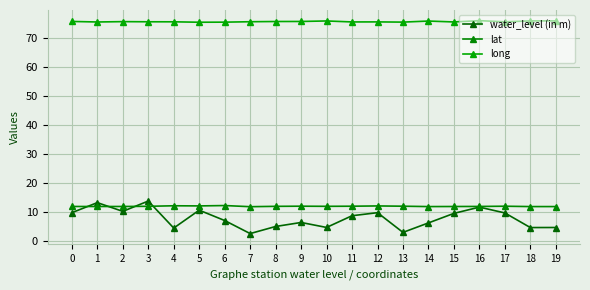

At 7, list the series in order from largest to smallest.

long, lat, water_level (in m)